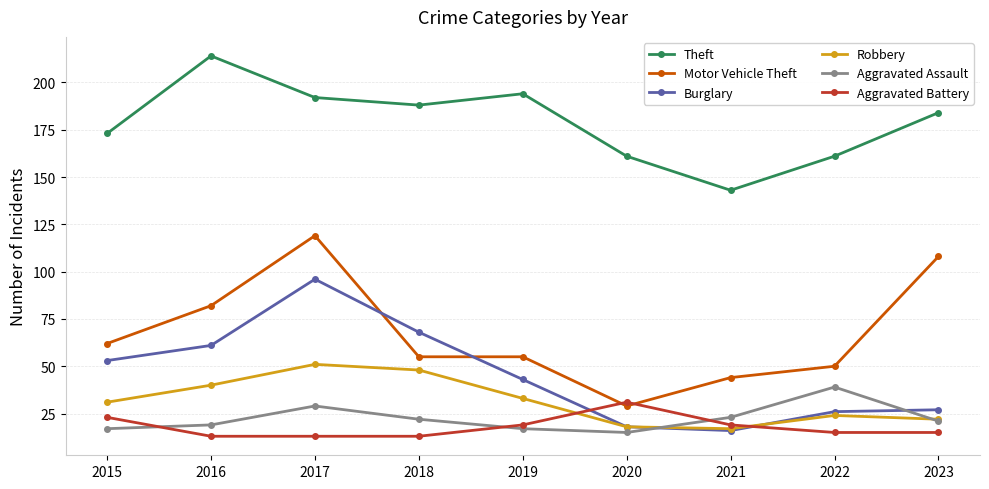

What is the highest value of the Burglary series?

96